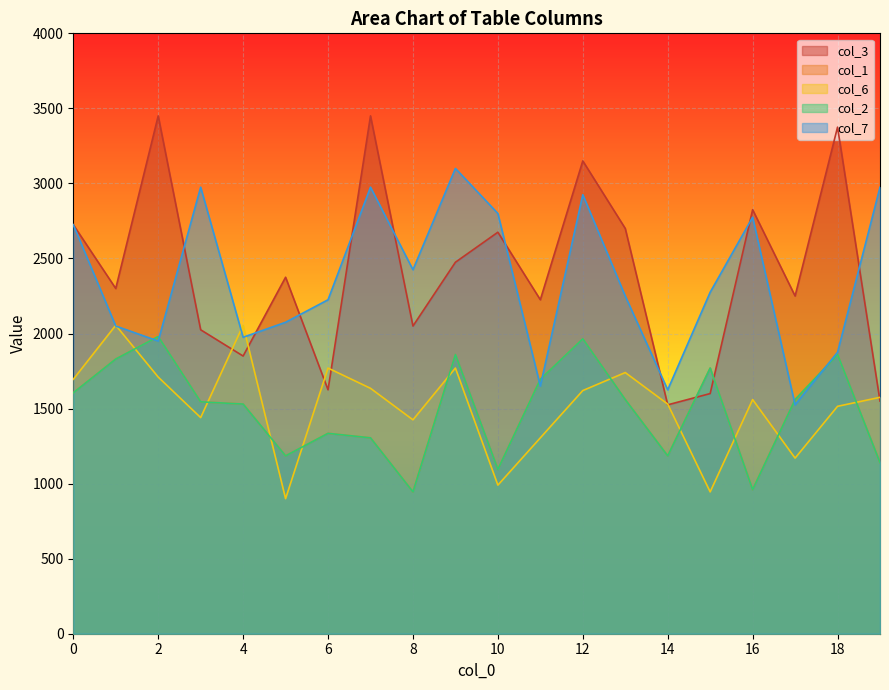

What is the sum of all col_2 values?

29910.0